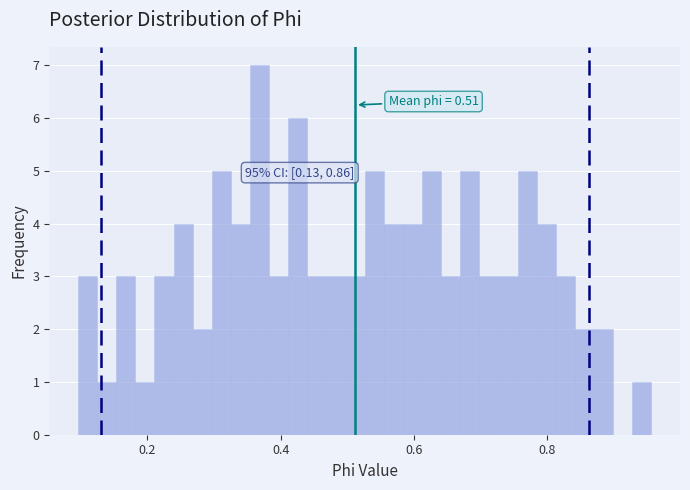

Around what value on the x-axis is the tallest bar? Give the approximate position of its centre, as read against the axis.

0.36